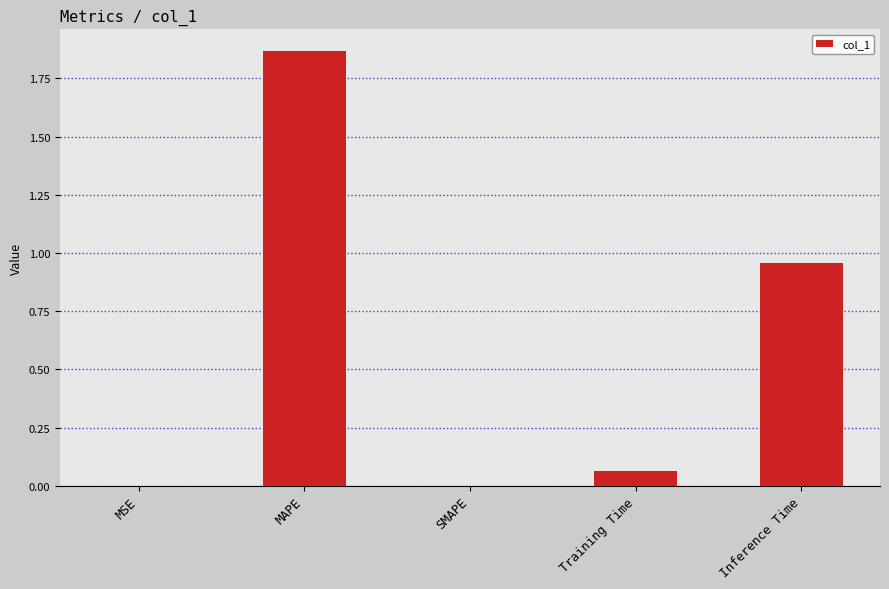

What is the change in value from MAPE to Inference Time?

-0.9